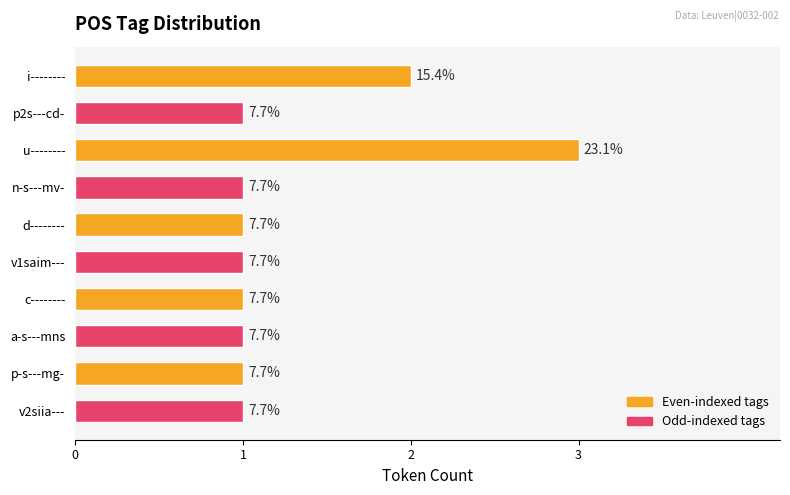

How many values are between 1 and 2?

9